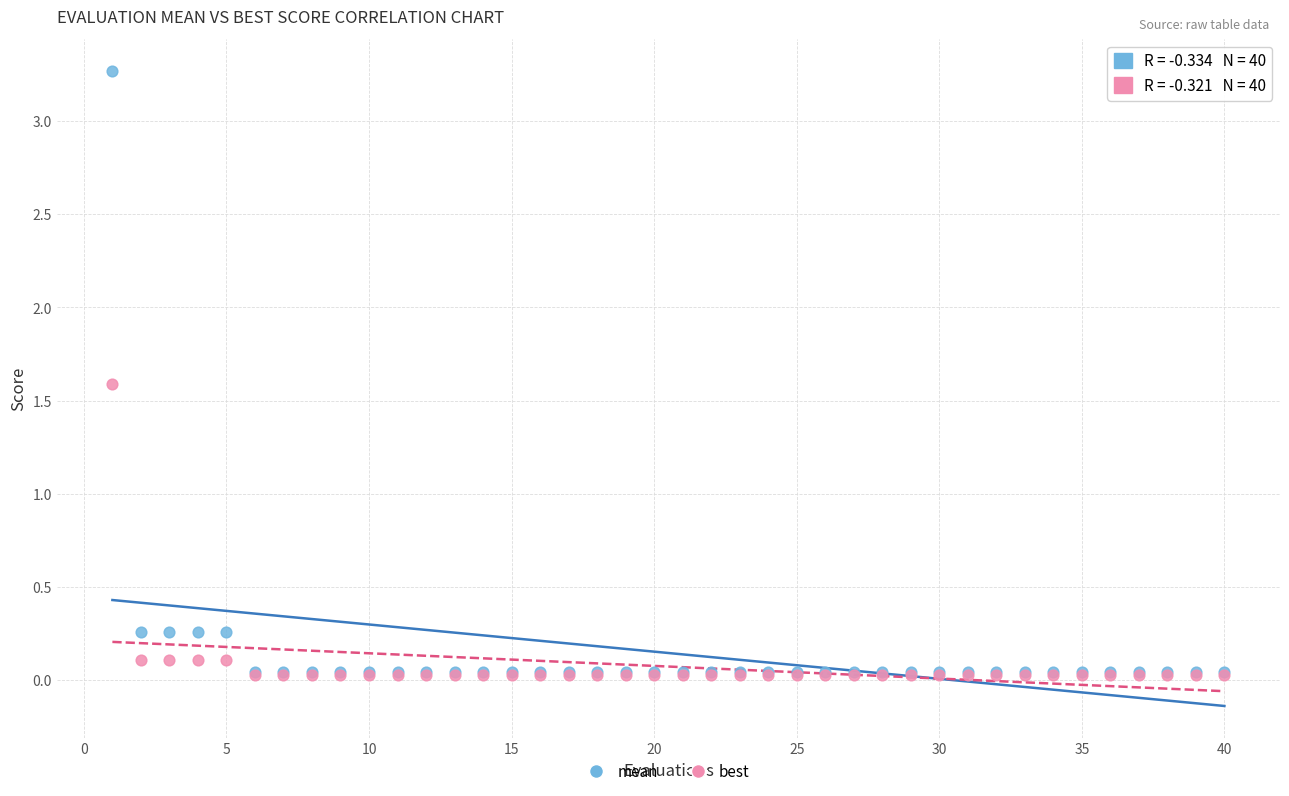

Across all series, what Y value is closest to 1?

1.6